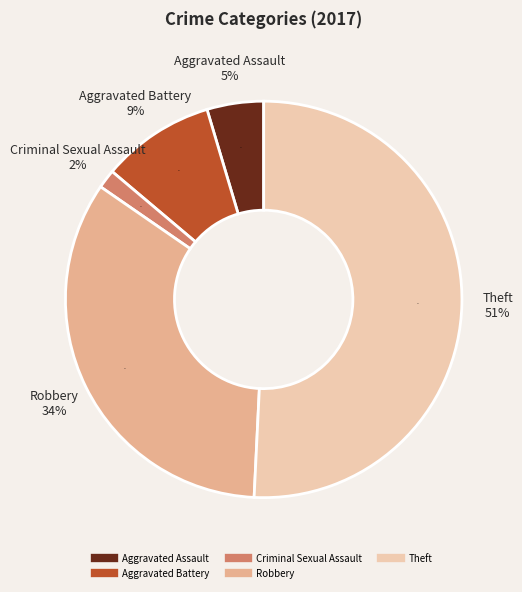

How many slices are in this pie chart?

5